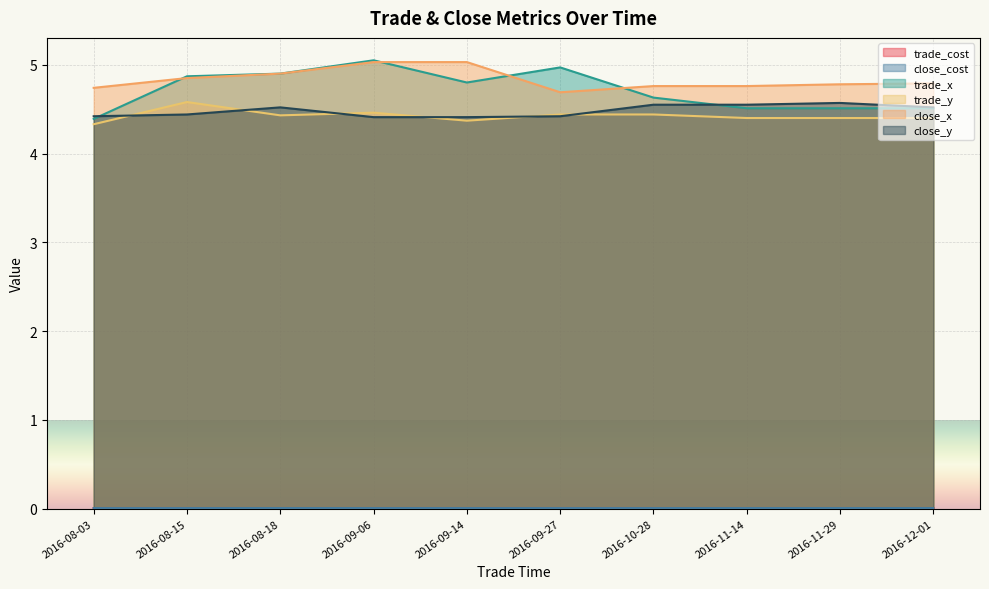

Is the value of trade_cost at 2016-08-03 greater than the value of trade_y at 2016-12-01?

No